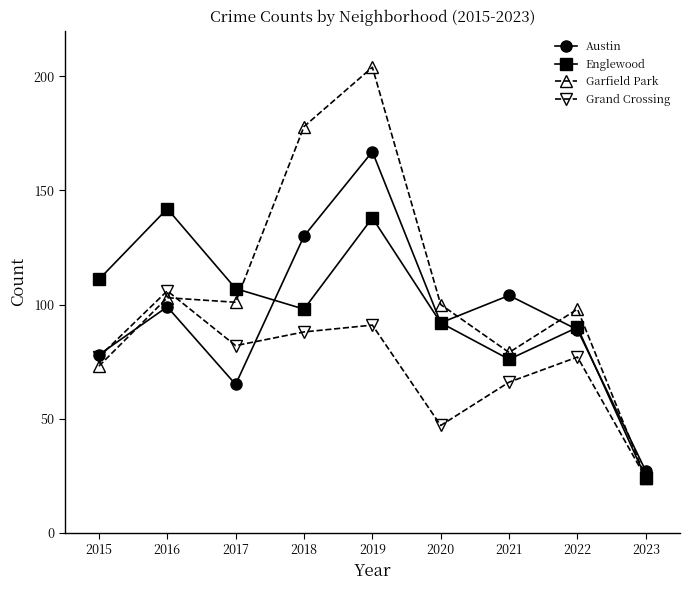

What is the smallest value displayed?

24